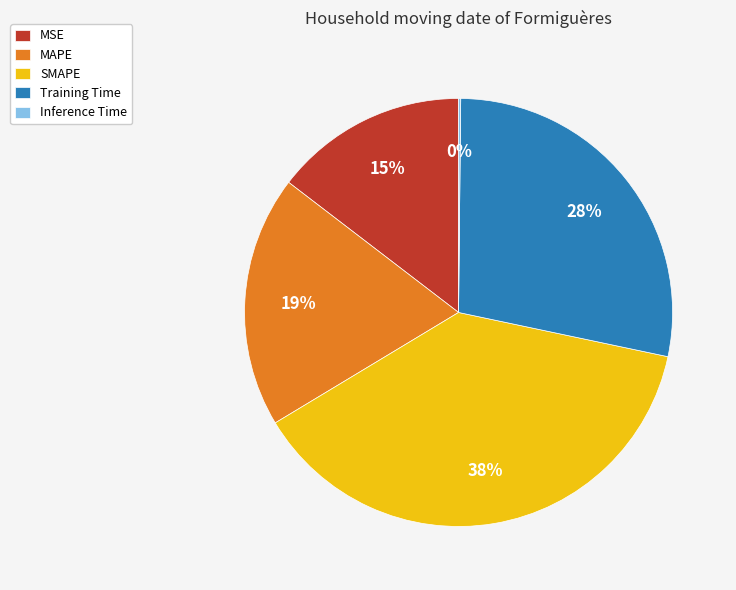

Which category has the biggest portion of the pie?

SMAPE